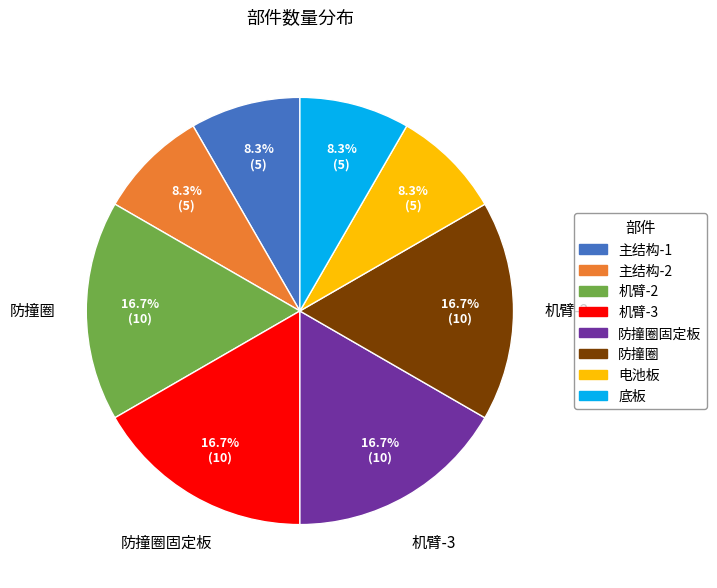

Does any single category account for the majority?

No